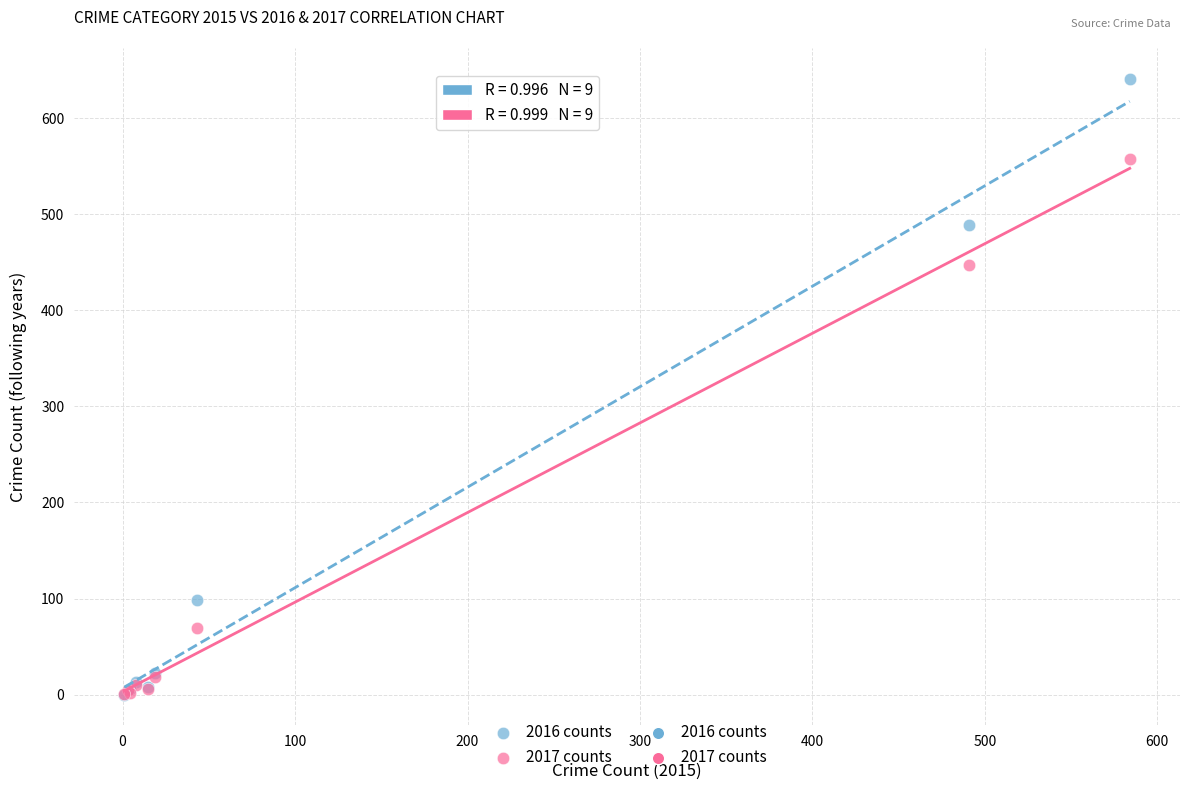

In the 2017 counts series, what Y value is closest to 279?

447